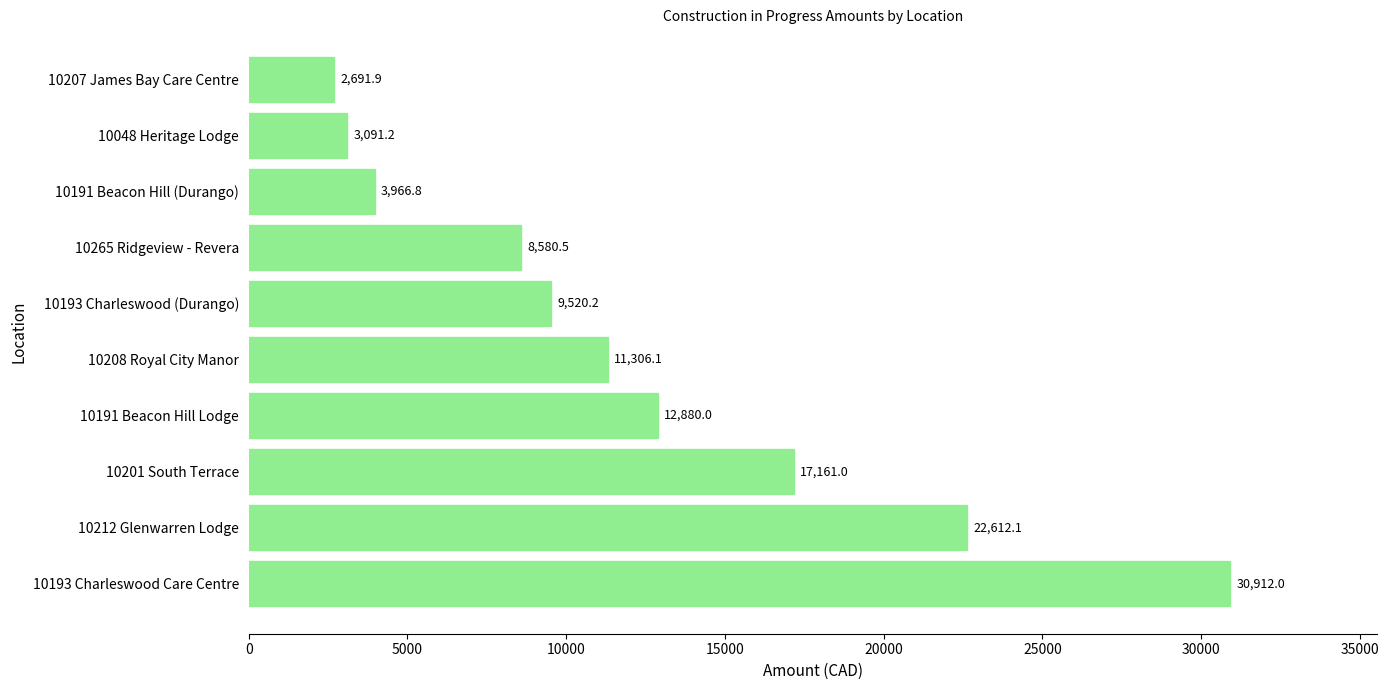

Which category has the lowest value across all series?

10207 James Bay Care Centre